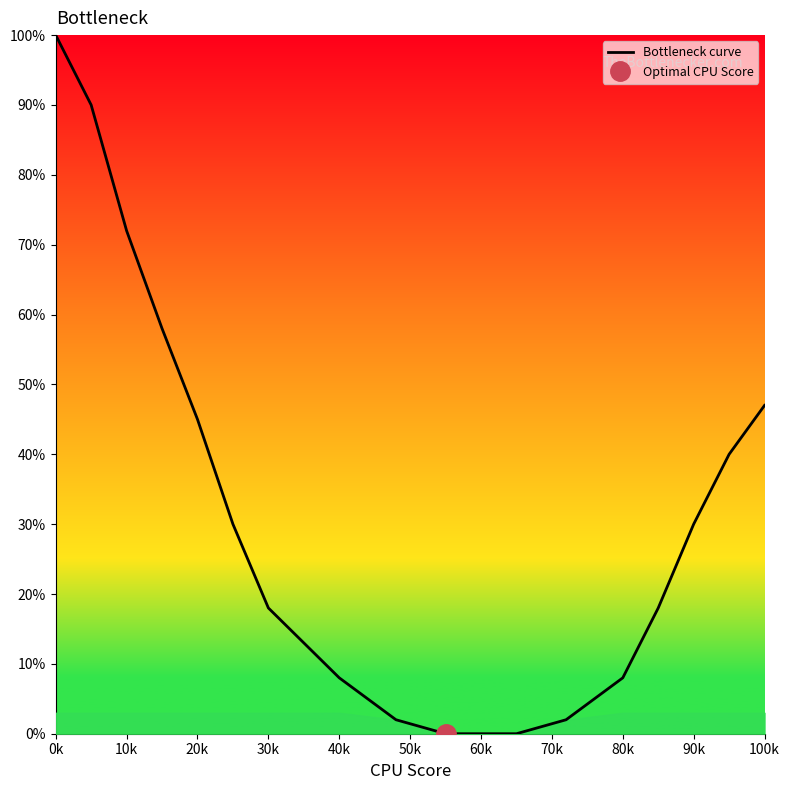

Is it true that Bottleneck curve equals 8 at 40k?

True